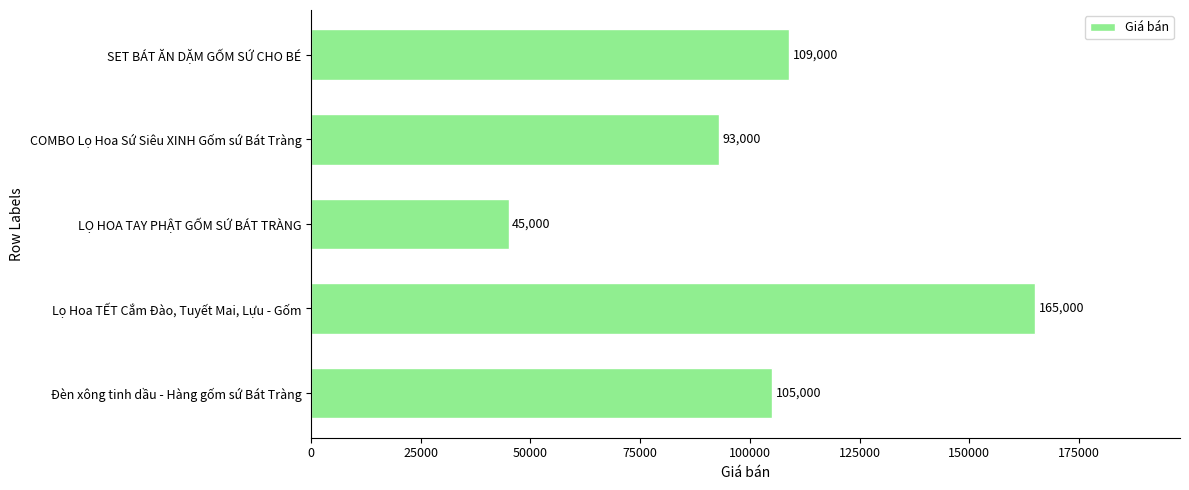

The chart shows a value of 20263 at LỌ HOA TAY PHẬT GỐM SỨ BÁT TRÀNG. True or false?

False